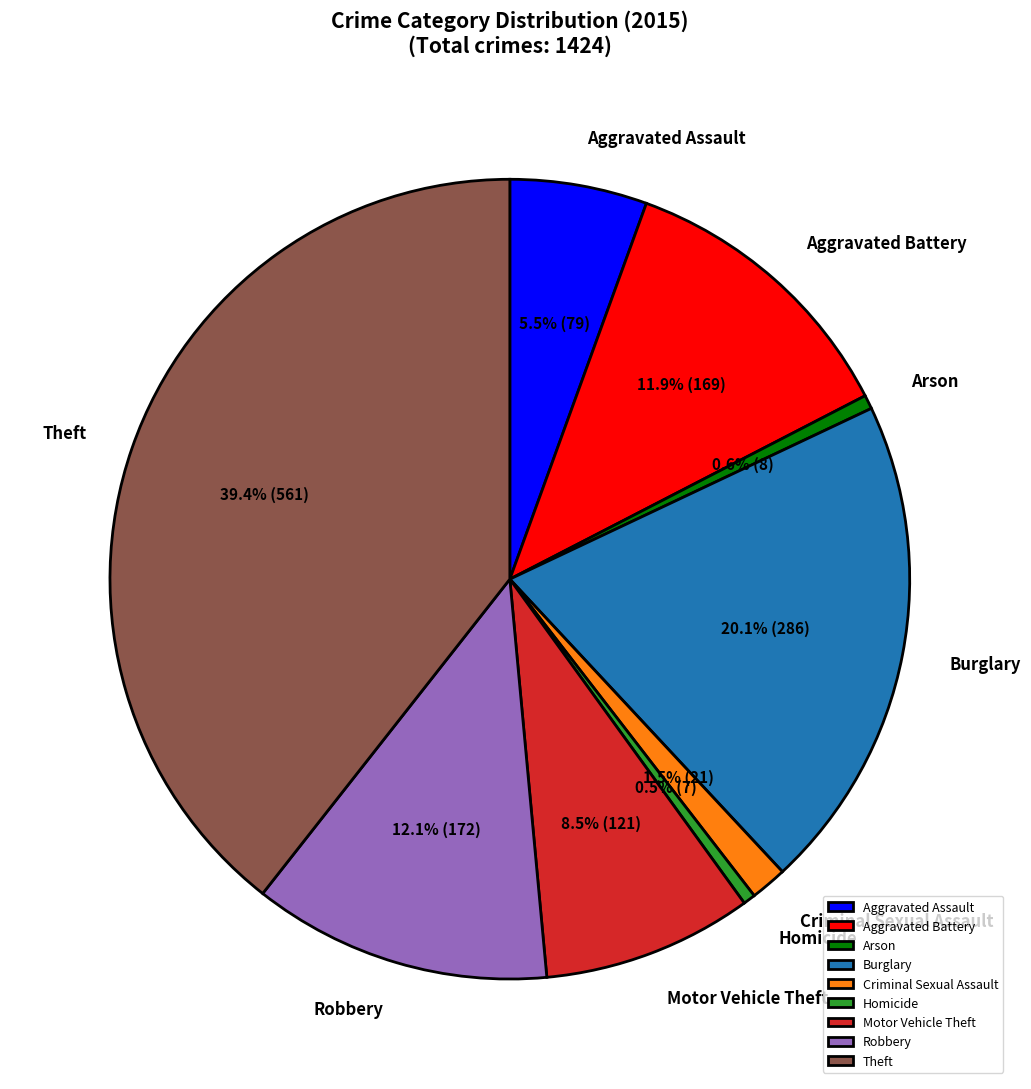

To the nearest percent, what is the combined percentage of Criminal Sexual Assault and Motor Vehicle Theft?

10%